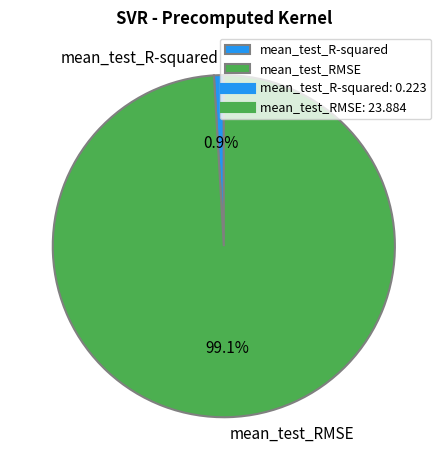

Between mean_test_R-squared and mean_test_RMSE, which is larger?

mean_test_RMSE